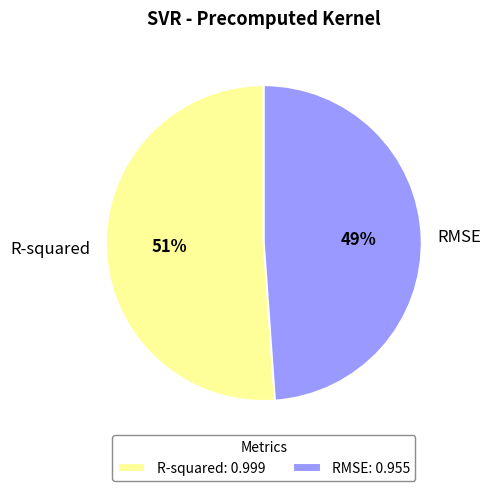

Do RMSE and R-squared together represent more than half of the pie?

Yes